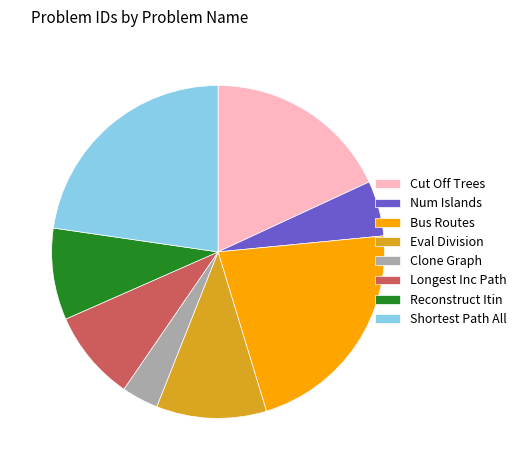

The Bus Routes slice represents 22% of the pie. True or false?

True